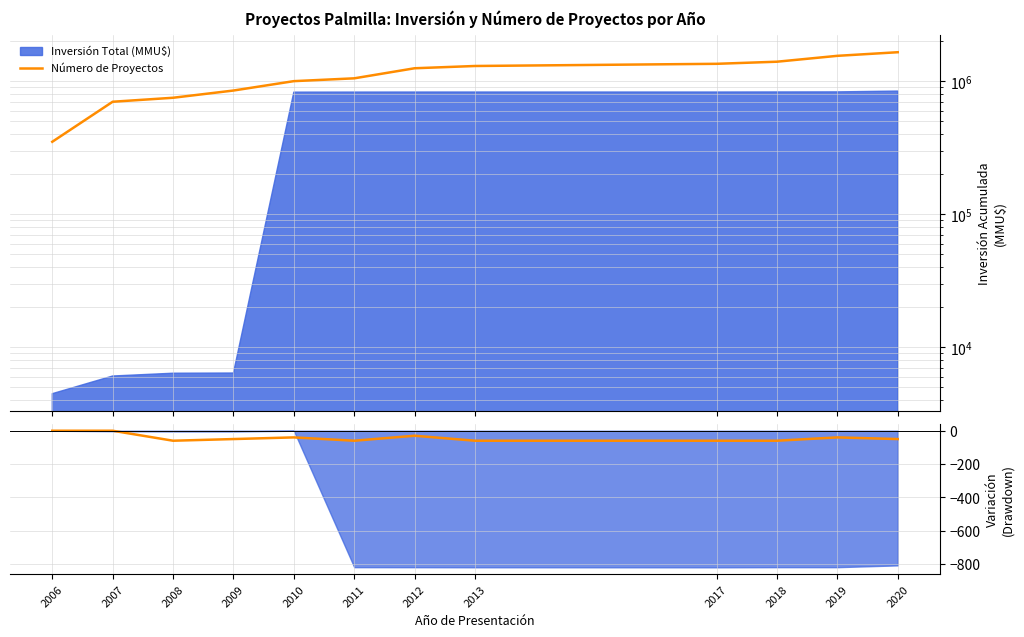

Does the chart have visible grid lines?

Yes